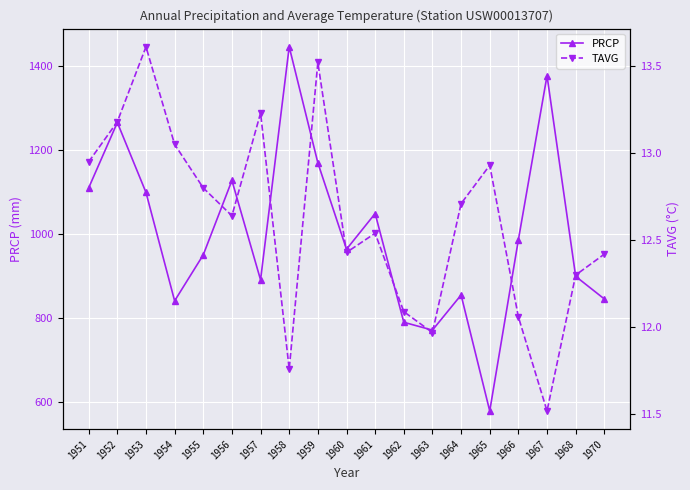

Reading left to right, transcribe all the data shown in this chart.

PRCP: 1951=1110.5	1952=1266.1	1953=1099.6	1954=841.6	1955=951.1	1956=1128.1	1957=891.5	1958=1446.2	1959=1170.0	1960=964.4	1961=1049.4	1962=790.6	1963=771.9	1964=855.5	1965=579.5	1966=986.8	1967=1377.5	1968=899.9	1970=846.1
TAVG: 1951=12.9	1952=13.2	1953=13.6	1954=13.1	1955=12.8	1956=12.6	1957=13.2	1958=11.8	1959=13.5	1960=12.4	1961=12.5	1962=12.1	1963=12.0	1964=12.7	1965=12.9	1966=12.1	1967=11.5	1968=12.3	1970=12.4